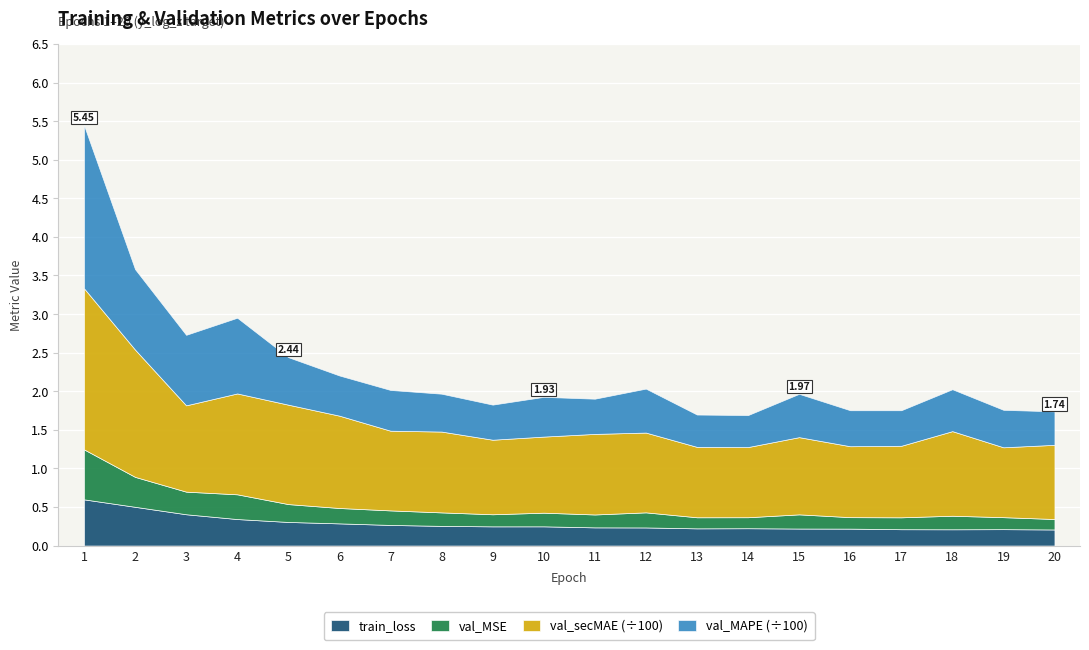

True or false: train_loss and val_secMAE_scaled cross at least once.

False